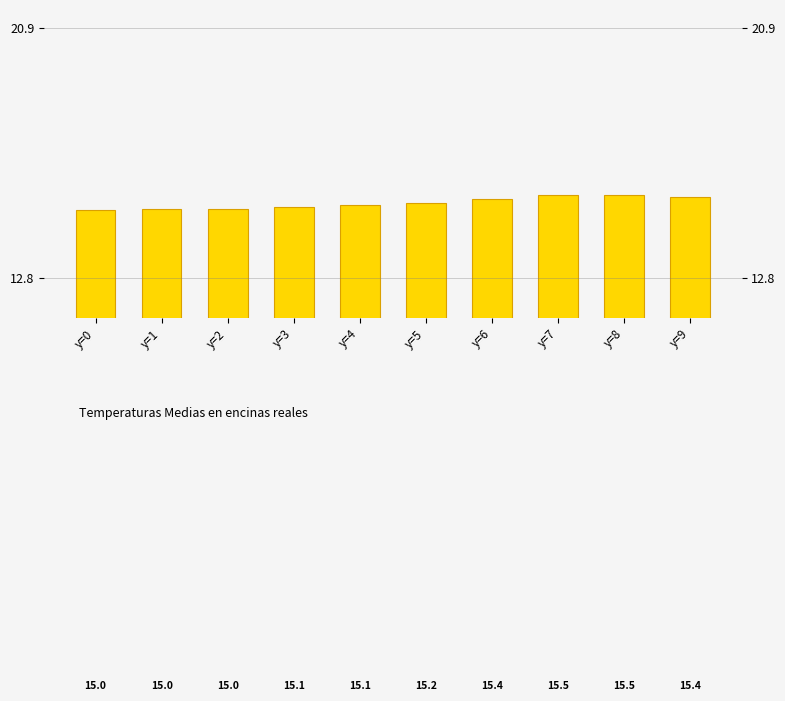

At which category does the chart reach its minimum across all series?

y=0